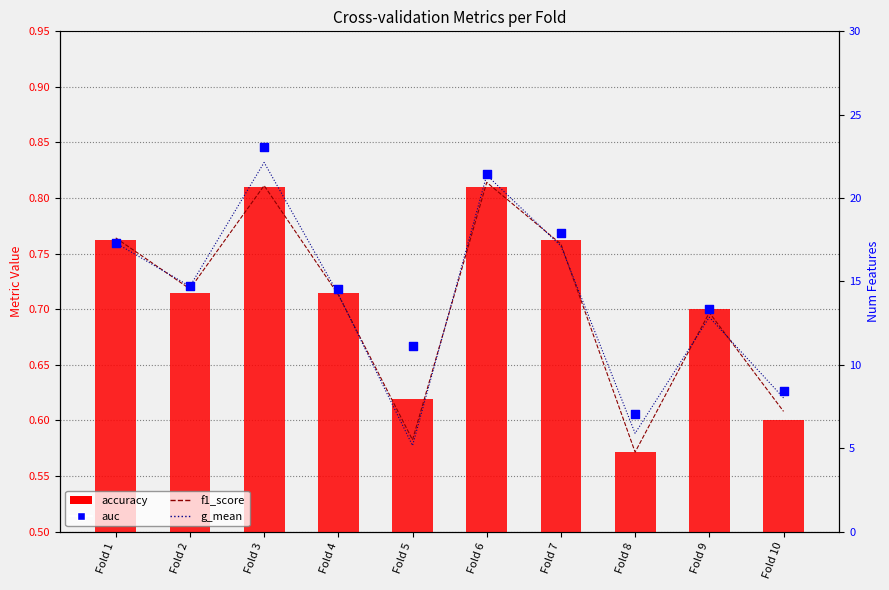

Is the value of f1_score at Fold 3 greater than the value of g_mean at Fold 7?

Yes